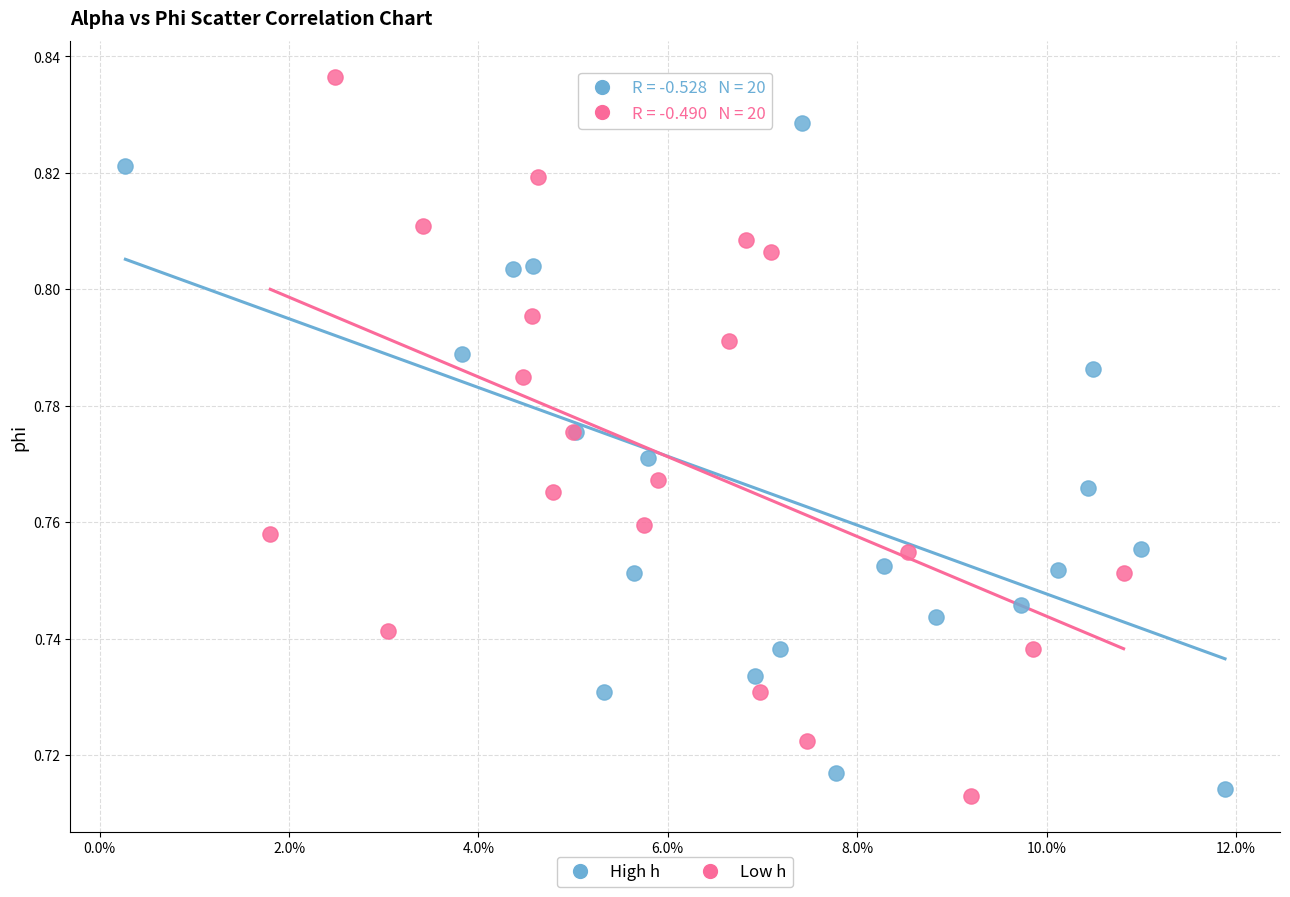

Which series has the largest Y range (max minus min)?

Low h